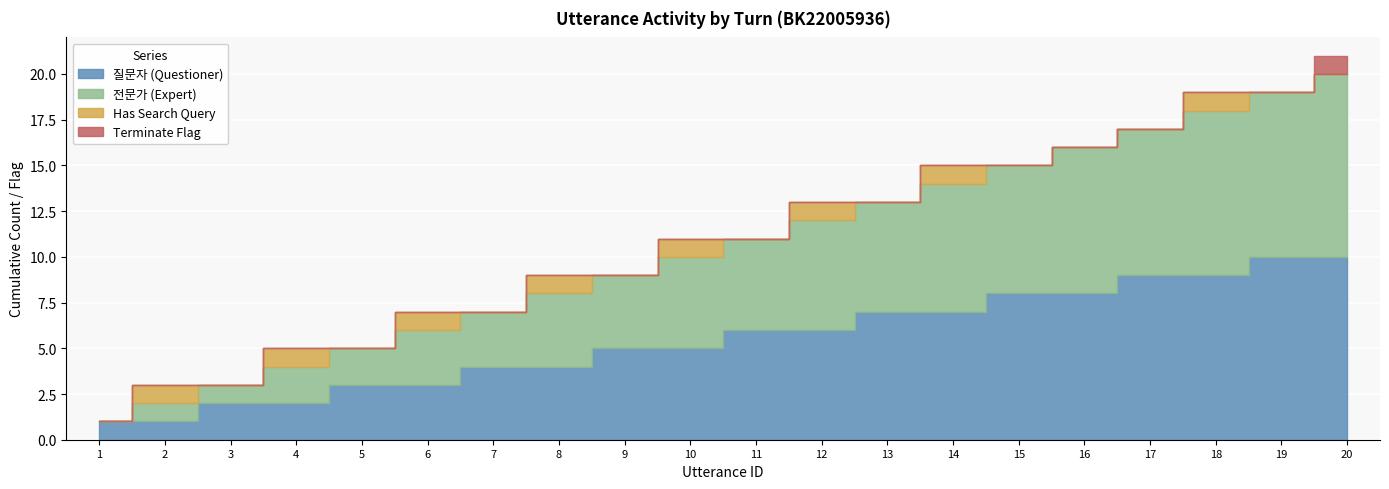

Between 12 and 2, which is larger?

12